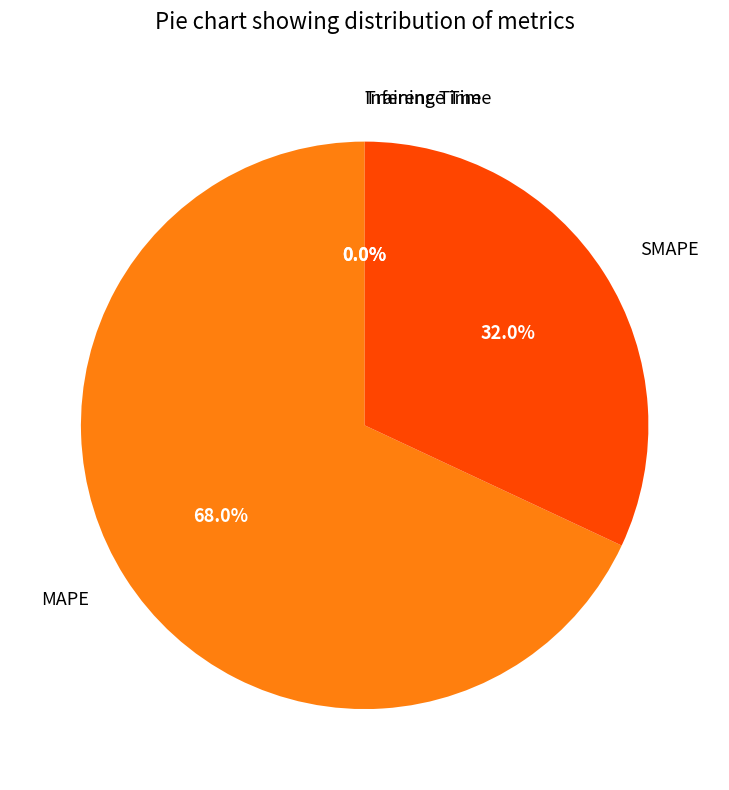

Is it true that MAPE is 62% of the pie?

False